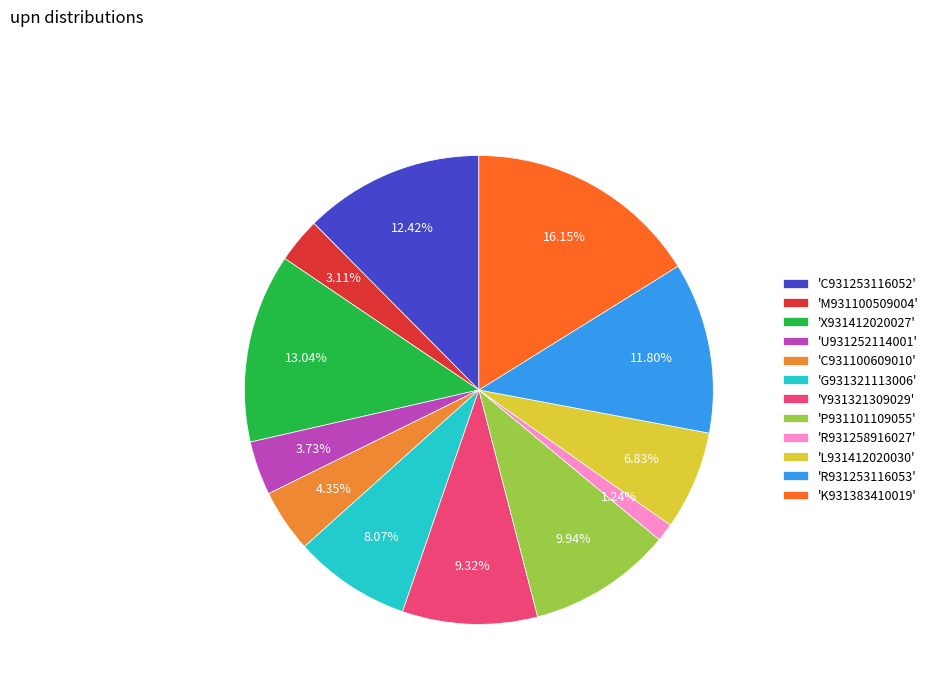

Rank the categories by value from highest to lowest.

'K931383410019', 'X931412020027', 'C931253116052', 'R931253116053', 'P931101109055', 'Y931321309029', 'G931321113006', 'L931412020030', 'C931100609010', 'U931252114001', 'M931100509004', 'R931258916027'